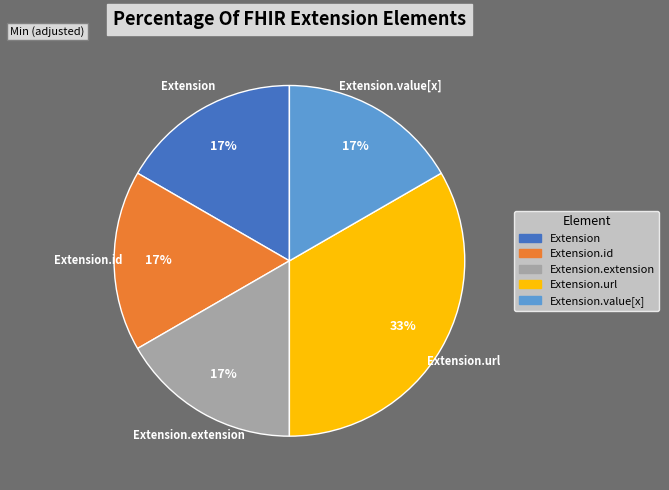

To the nearest percent, what is the combined percentage of Extension.id and Extension.url?

50%